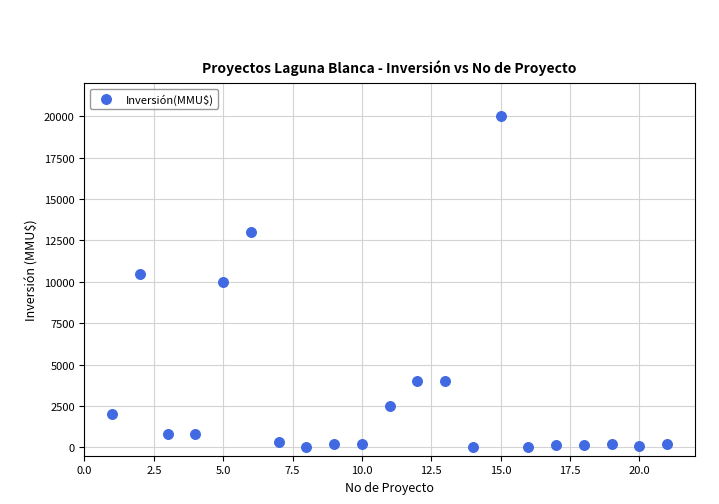

What is the range of X values (max minus min)?

20